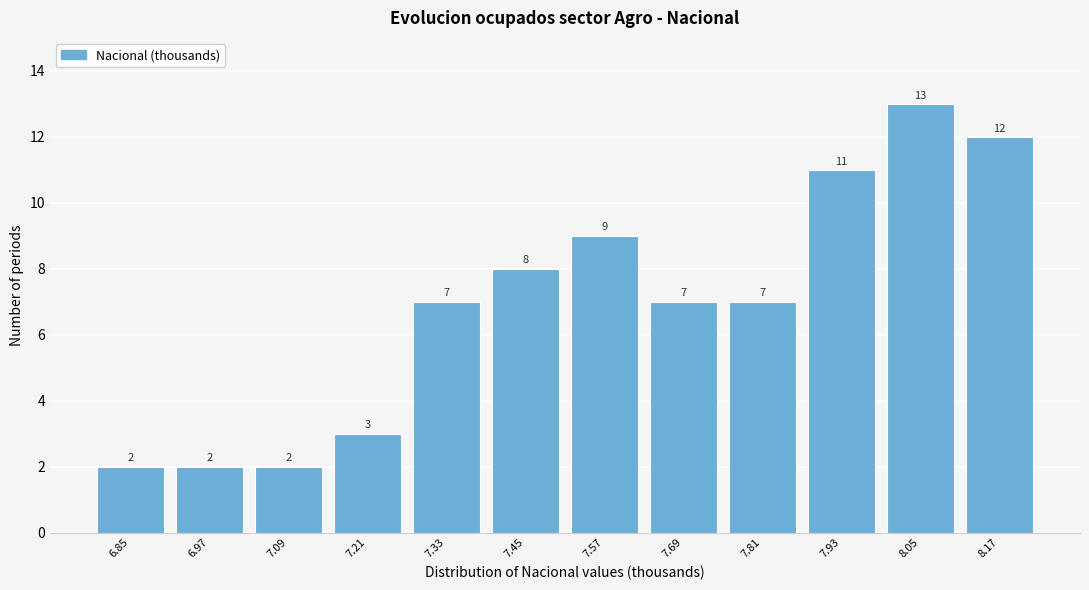

Reading right to left, extract all data points from this chart.

8.17=12	8.05=13	7.93=11	7.81=7	7.69=7	7.57=9	7.45=8	7.33=7	7.21=3	7.09=2	6.97=2	6.85=2